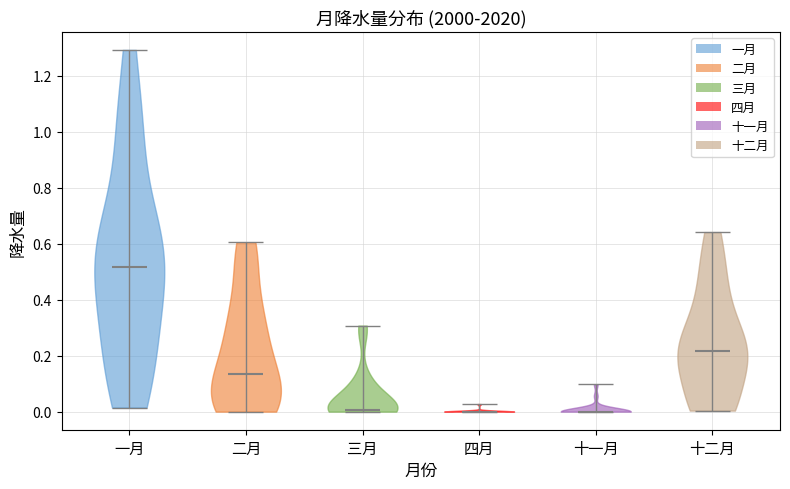

What is the highest point the violin for 三月 reaches on the y-axis? The values are not printed on the chart, so give them approximately, as read against the axis.

0.30